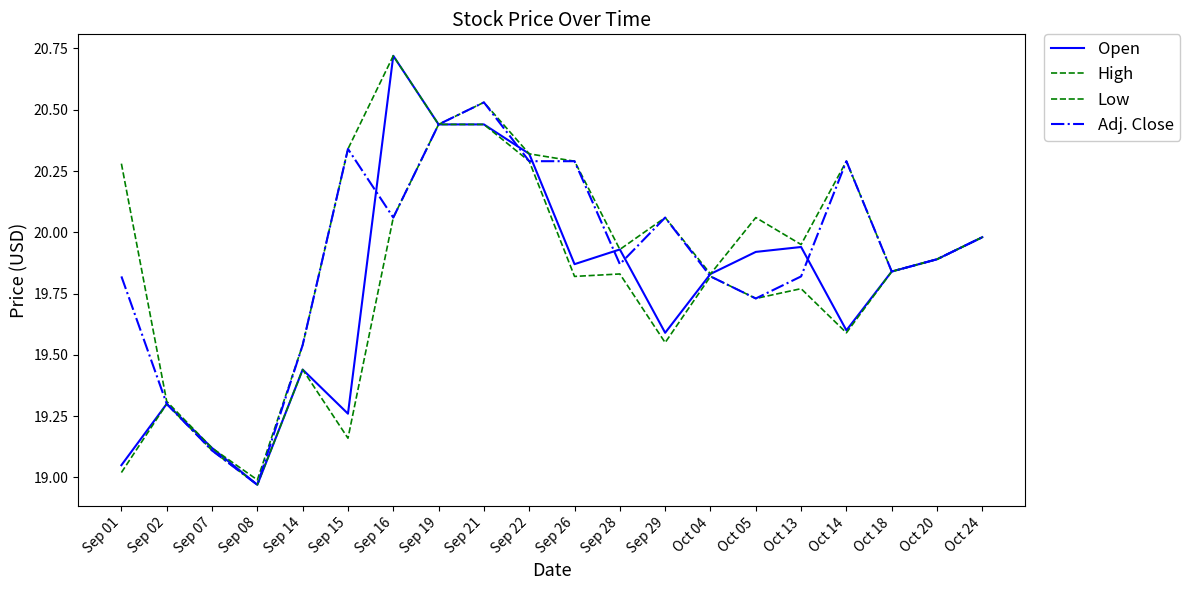

How many lines are shown in the chart?

4